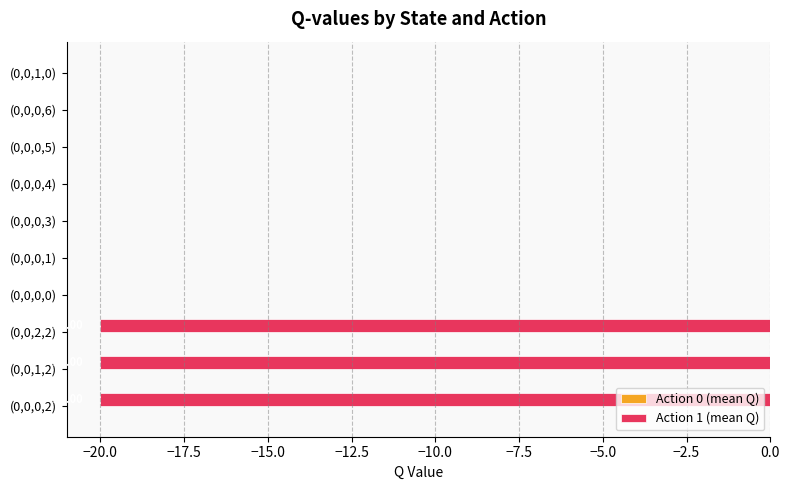

What is the sum of all values?

-60.0